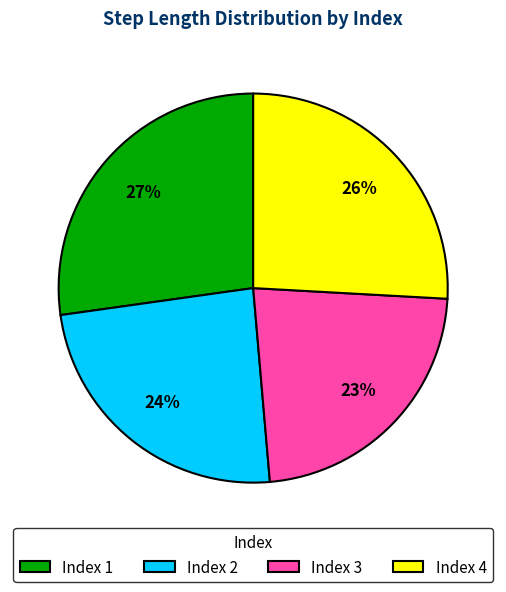

Is there a majority slice in this chart?

No